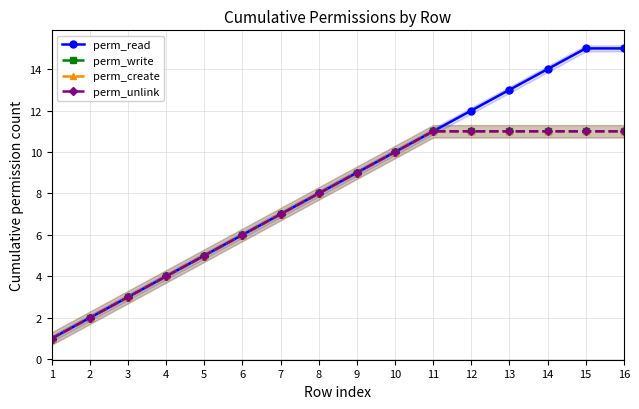

What is the average value of the perm_unlink series?

8